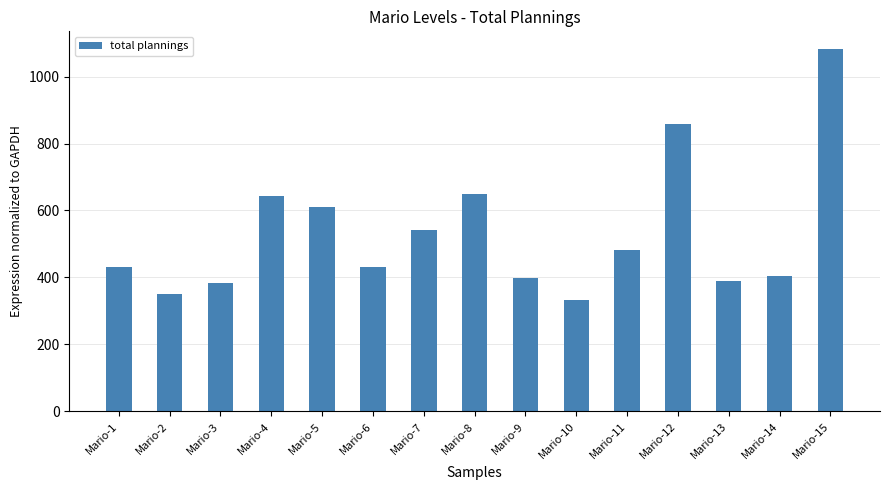

Which has a higher value, Mario-10 or Mario-1?

Mario-1